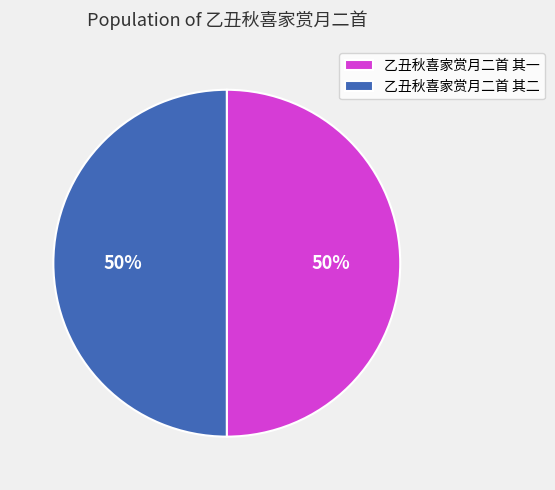

How many slices are in this pie chart?

2